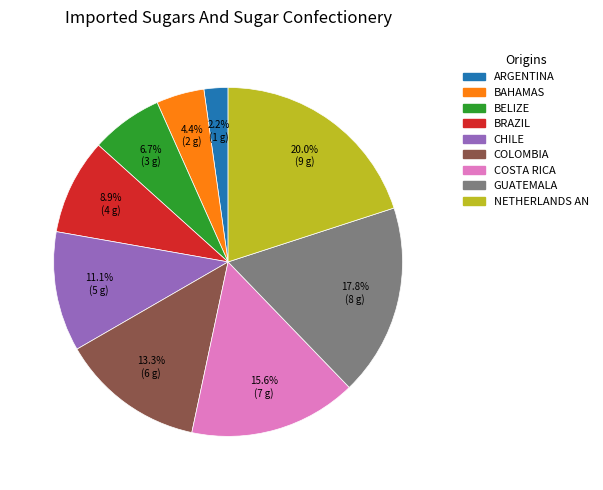

Count the number of slices in the pie.

9